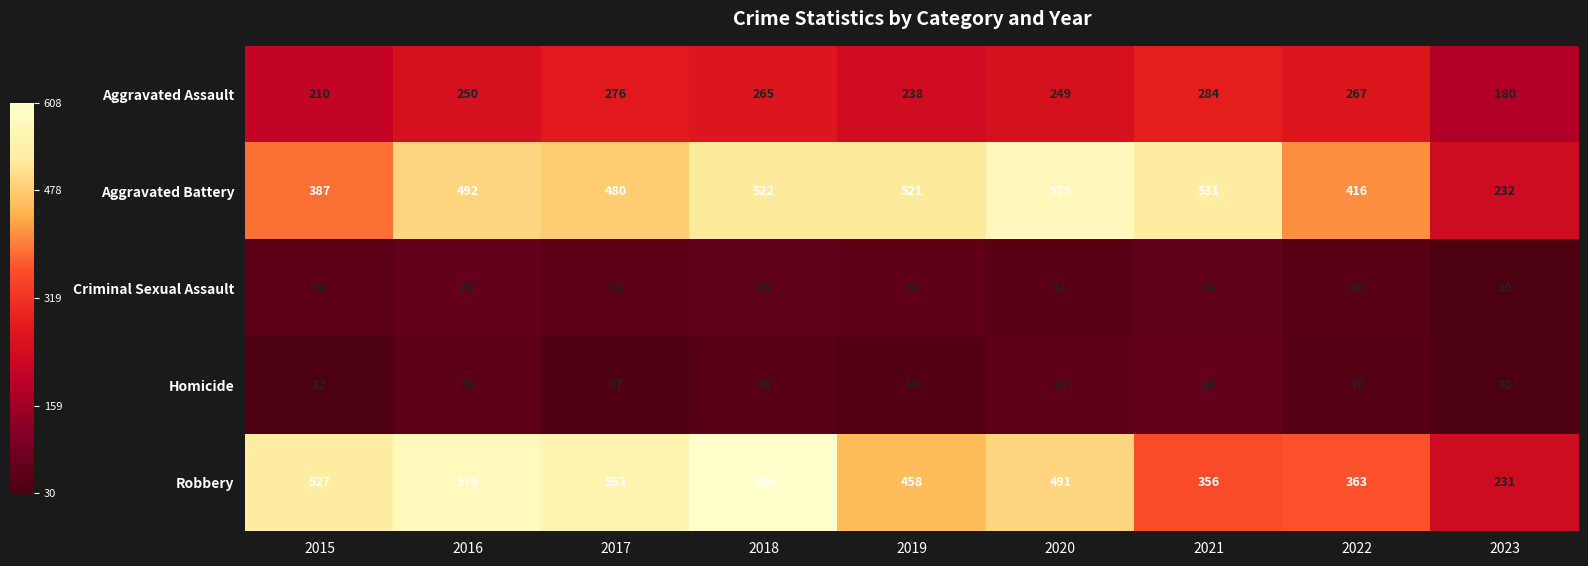

What is the spread (max minus min) of values at 2022?

369